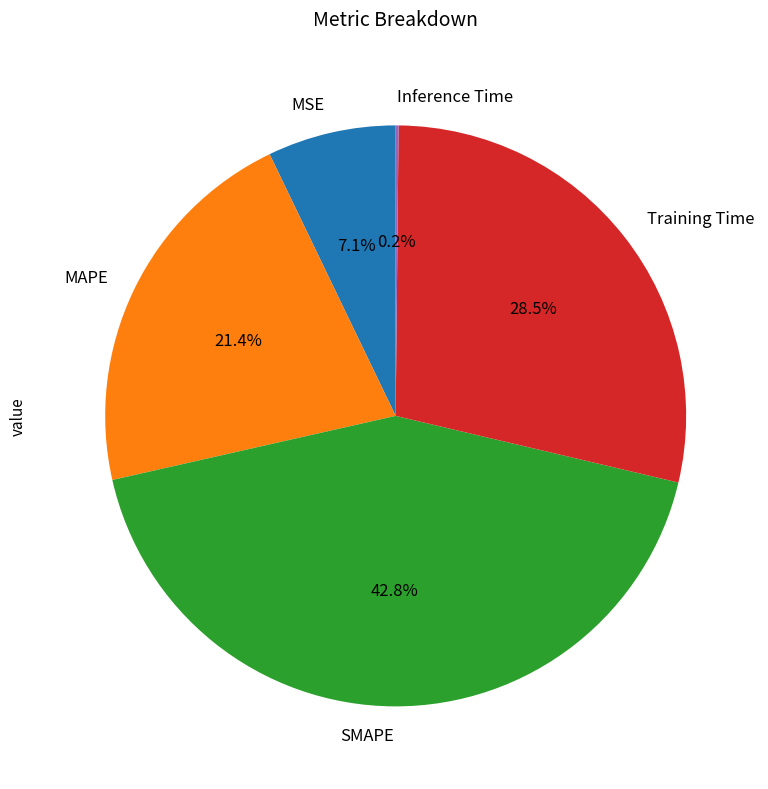

Is it true that SMAPE is 43% of the pie?

True